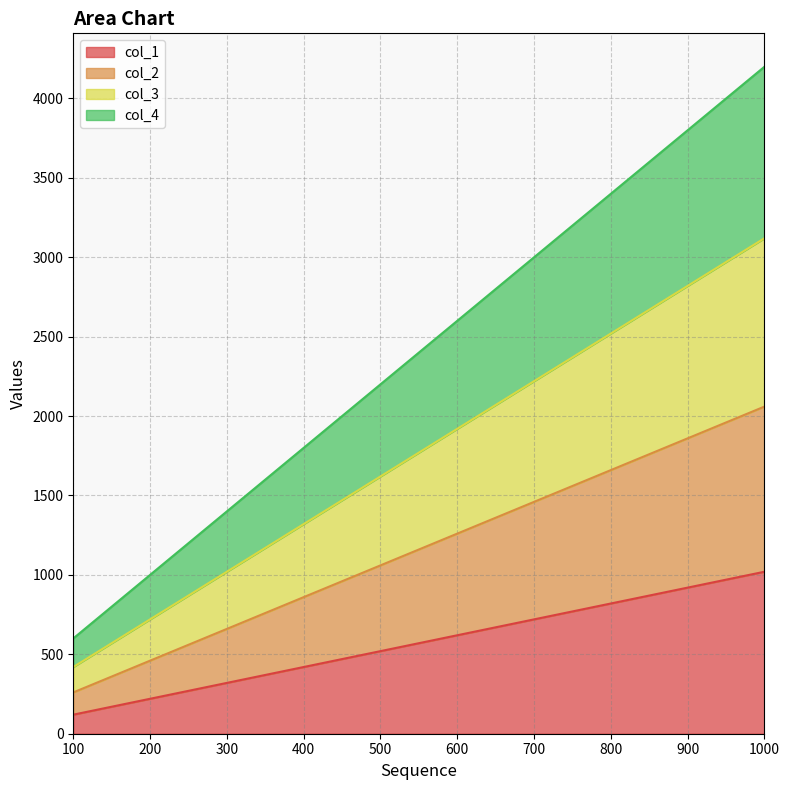

Does the chart display data point markers on the line(s)?

No